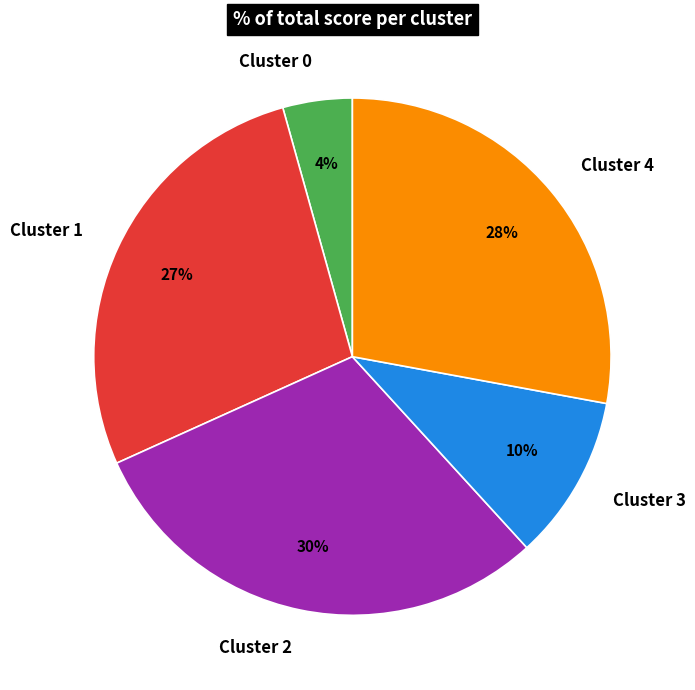

Which category has the biggest portion of the pie?

Cluster 2